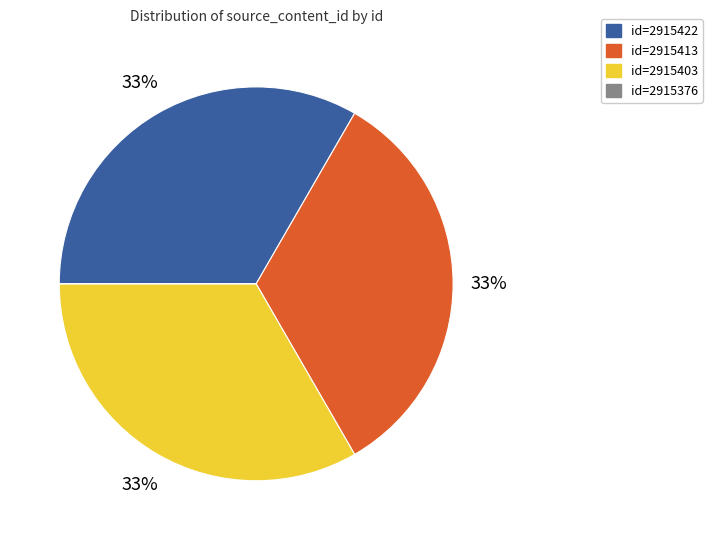

Does any single category account for the majority?

No